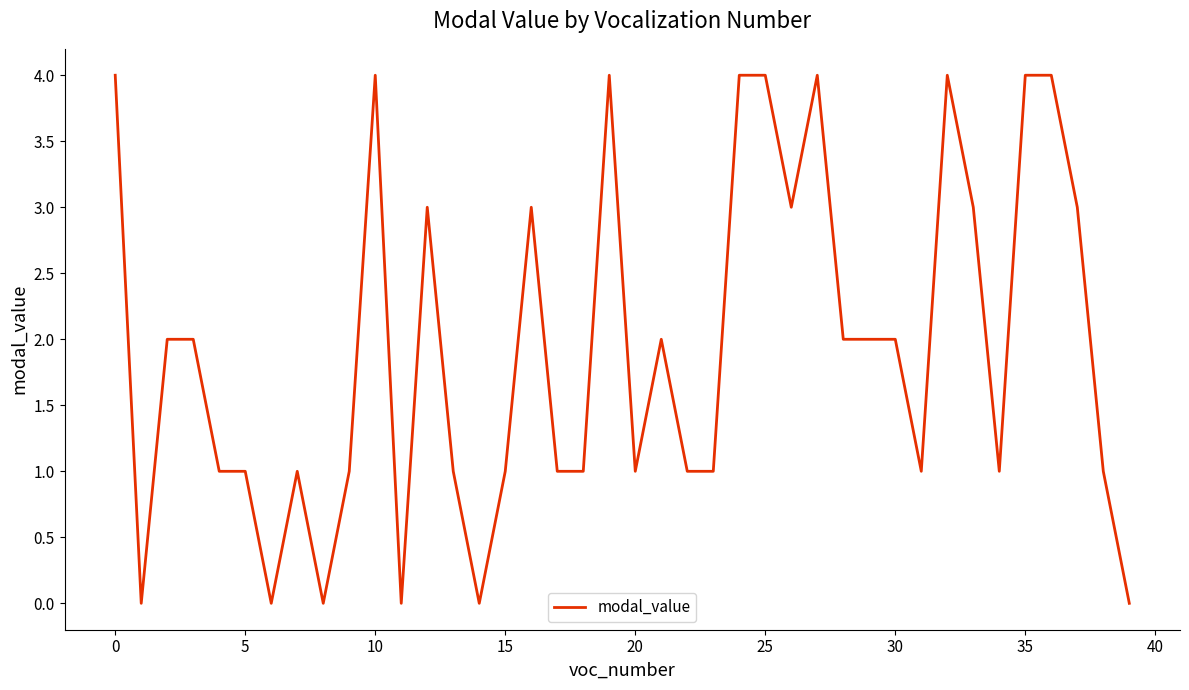

How many lines are shown in the chart?

1